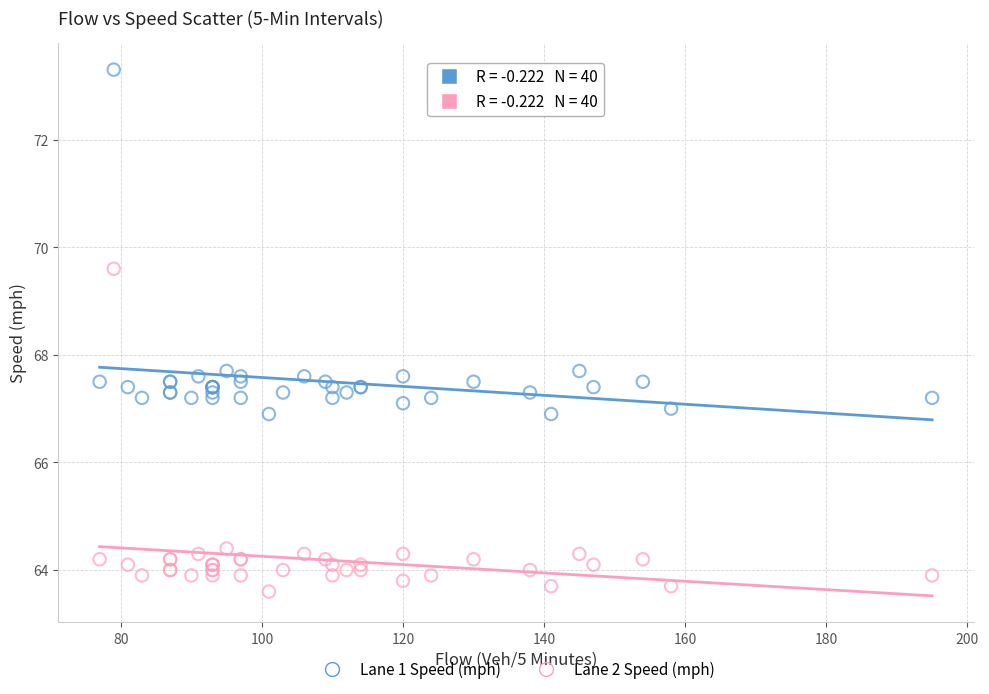

Which series reaches the maximum Y coordinate?

Lane 1 Speed (mph)